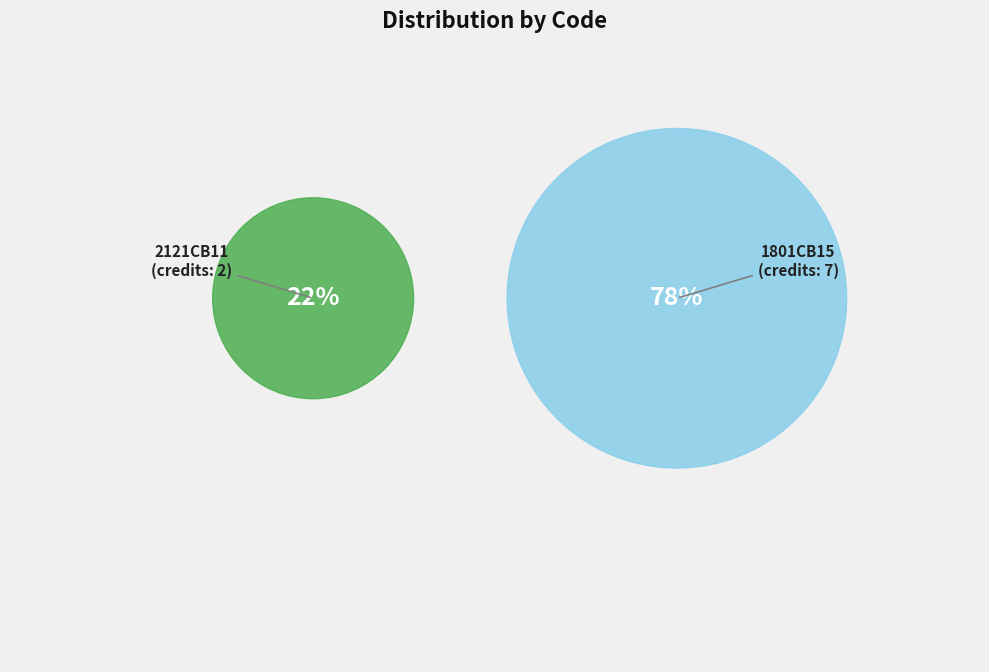

To the nearest percent, what is the difference between the 1801CB15 and 2121CB11 slice percentages?

56%